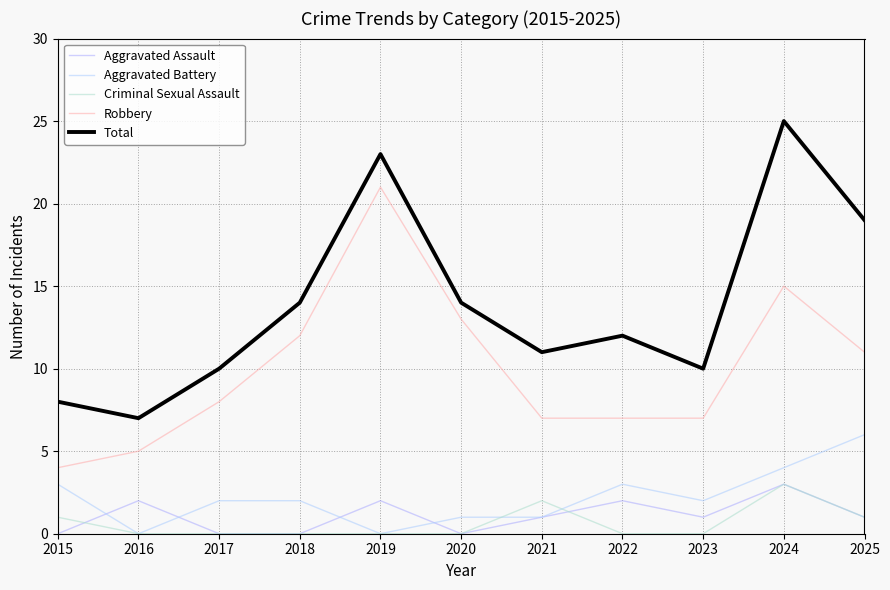

True or false: Robbery has more than 2 points higher than both neighbors.

False